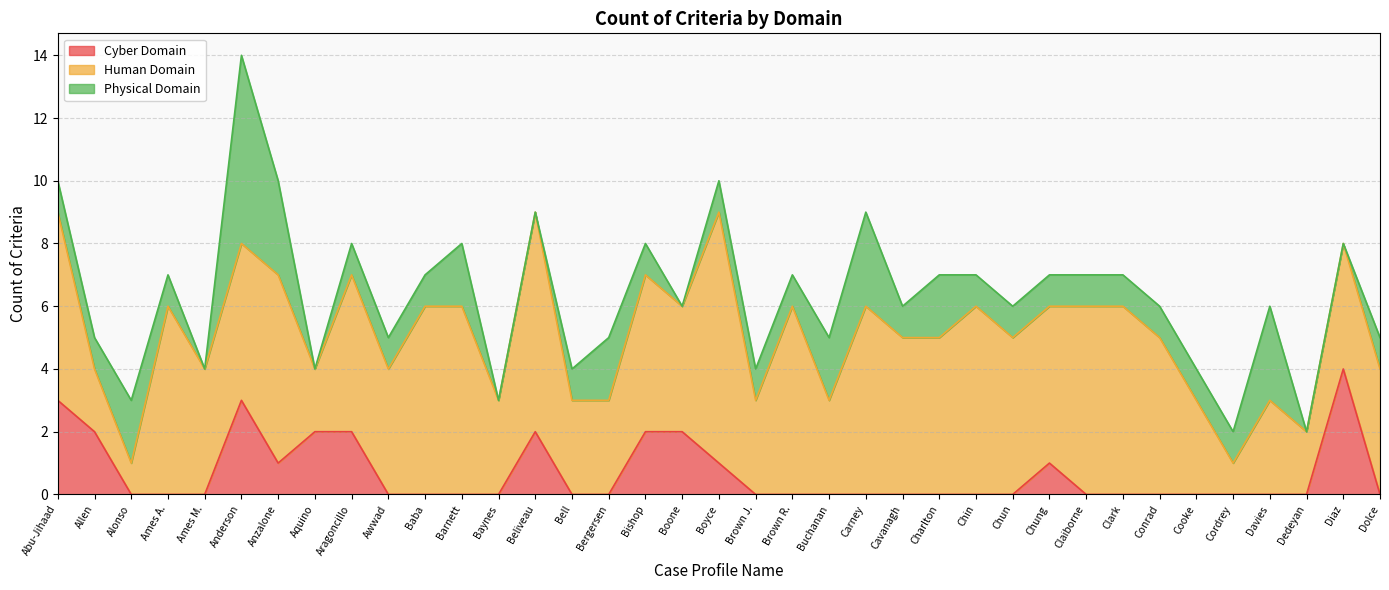

Which series has the widest spread of values?

Human Domain